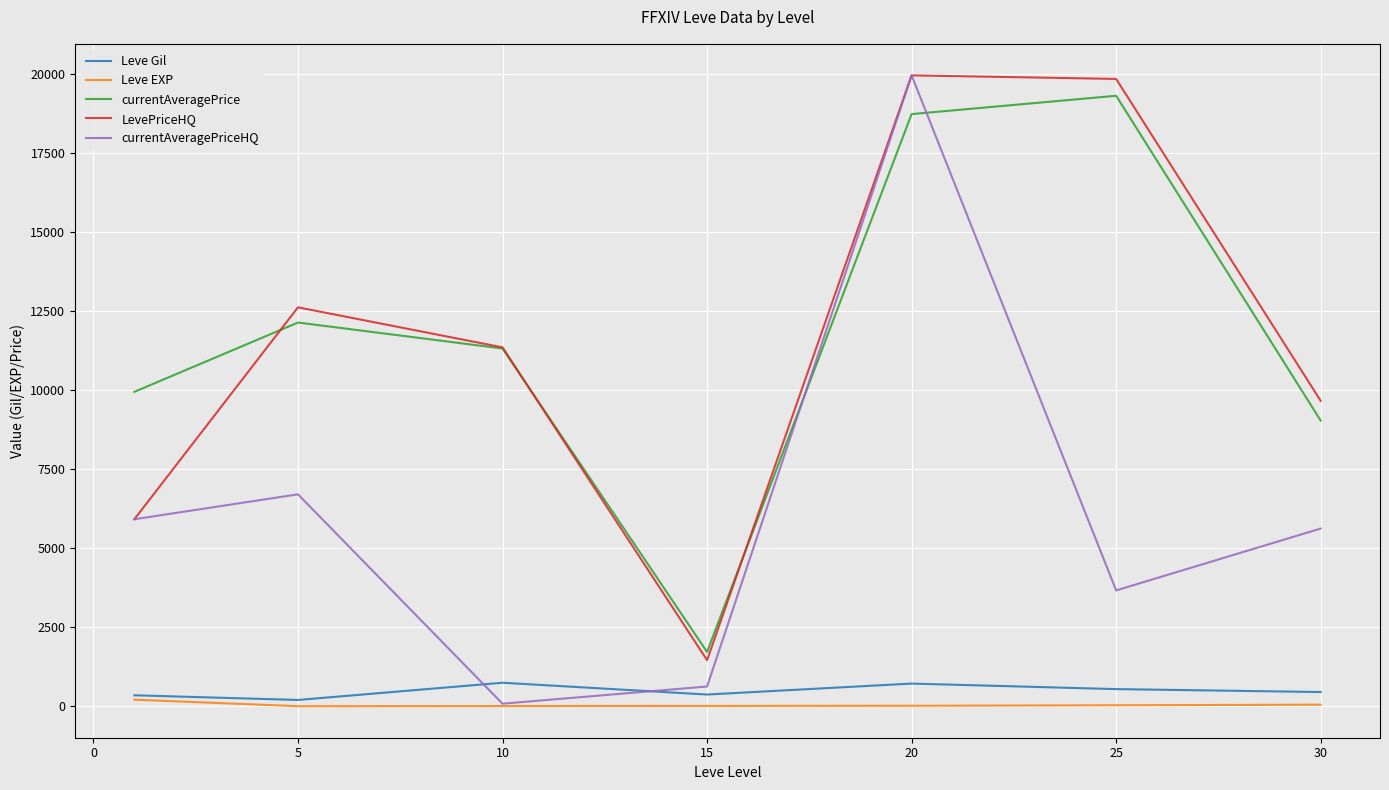

How many distinct data groups are displayed?

5